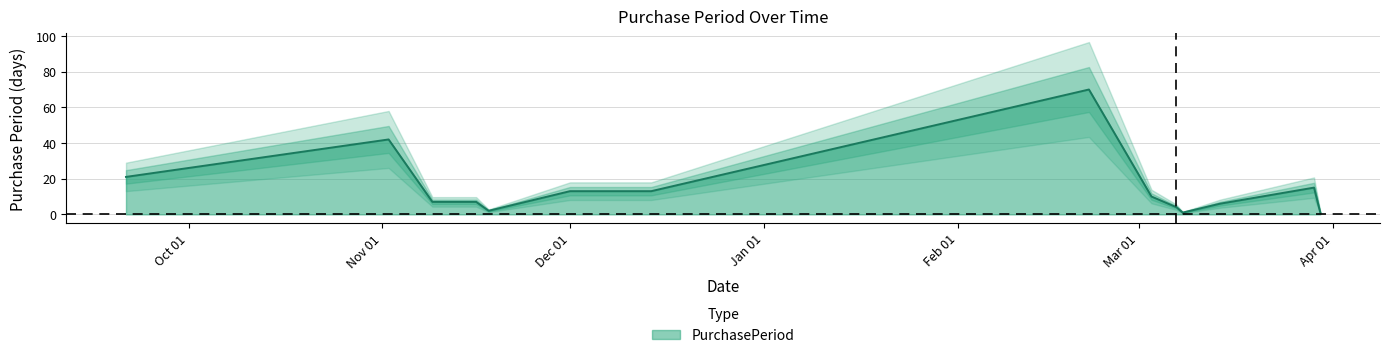

Rank the categories by value from lowest to highest.

2016-03-08, 2016-03-30, 2015-11-18, 2016-03-07, 2016-03-14, 2015-11-09, 2015-11-16, 2016-03-03, 2015-12-01, 2015-12-14, 2016-03-29, 2015-09-21, 2015-11-02, 2016-02-22